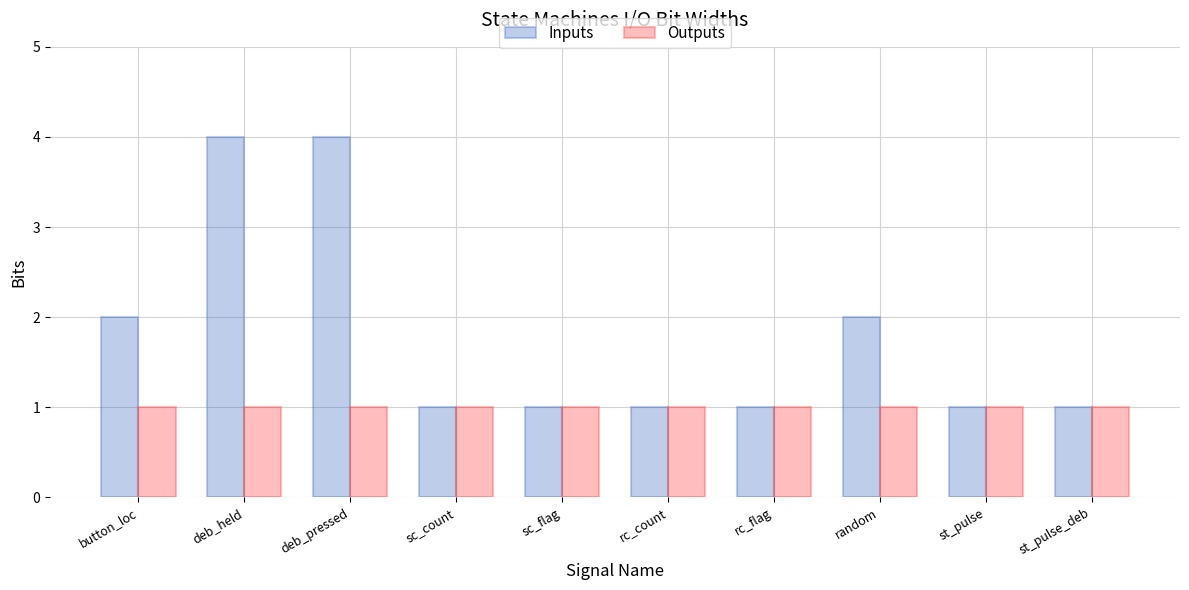

Which series has the largest range (max minus min)?

Inputs